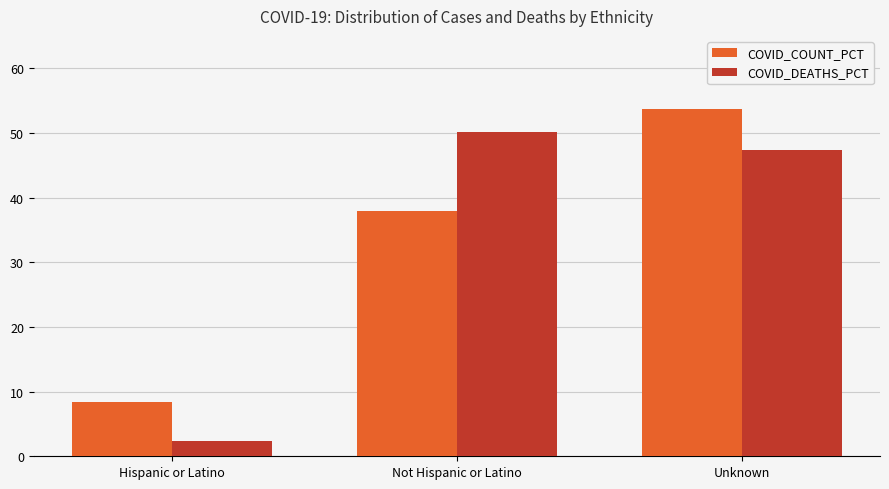

What is the sum of the COVID_COUNT_PCT values at Not Hispanic or Latino and Unknown?

91.6